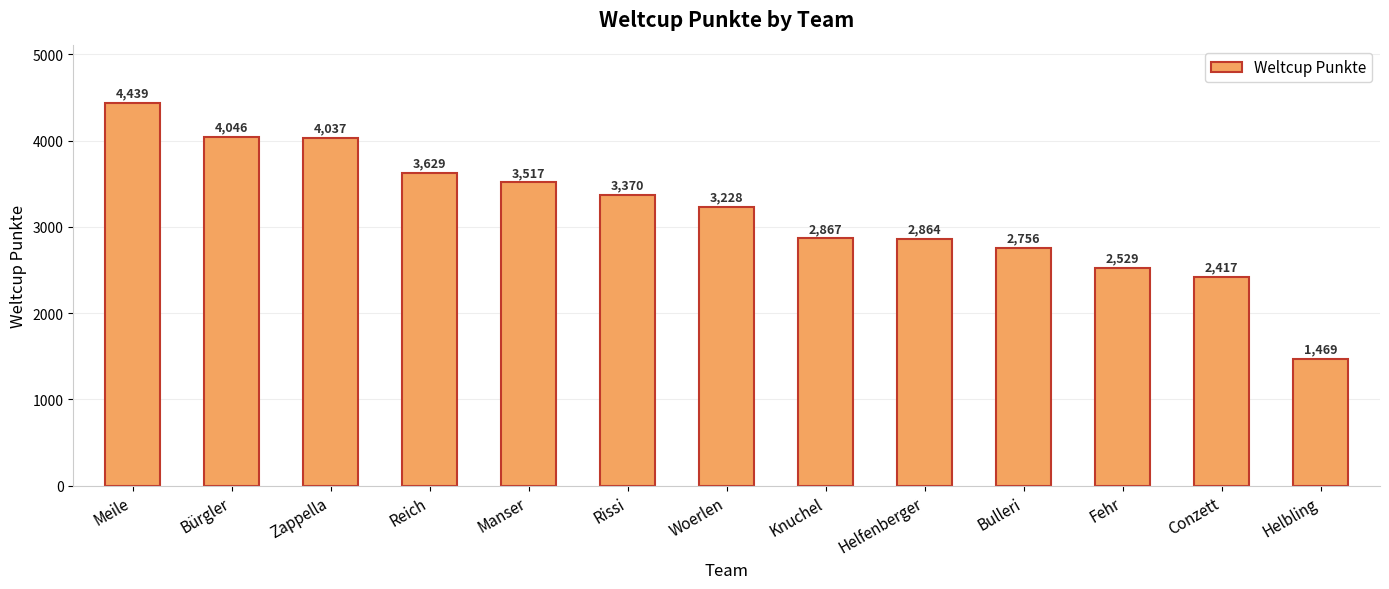

What is the approximate value at Knuchel, to the nearest 100?

2900